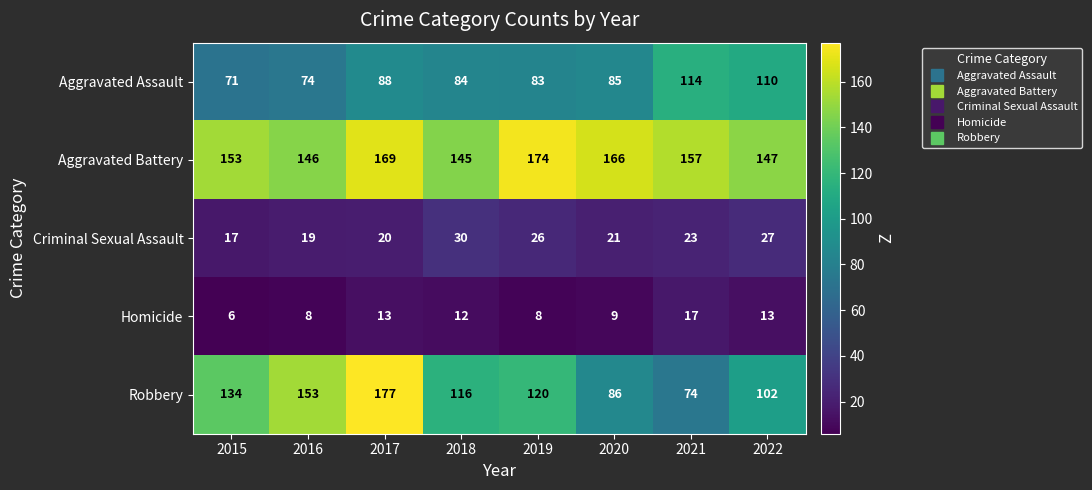

Which series has the largest range (max minus min)?

Robbery